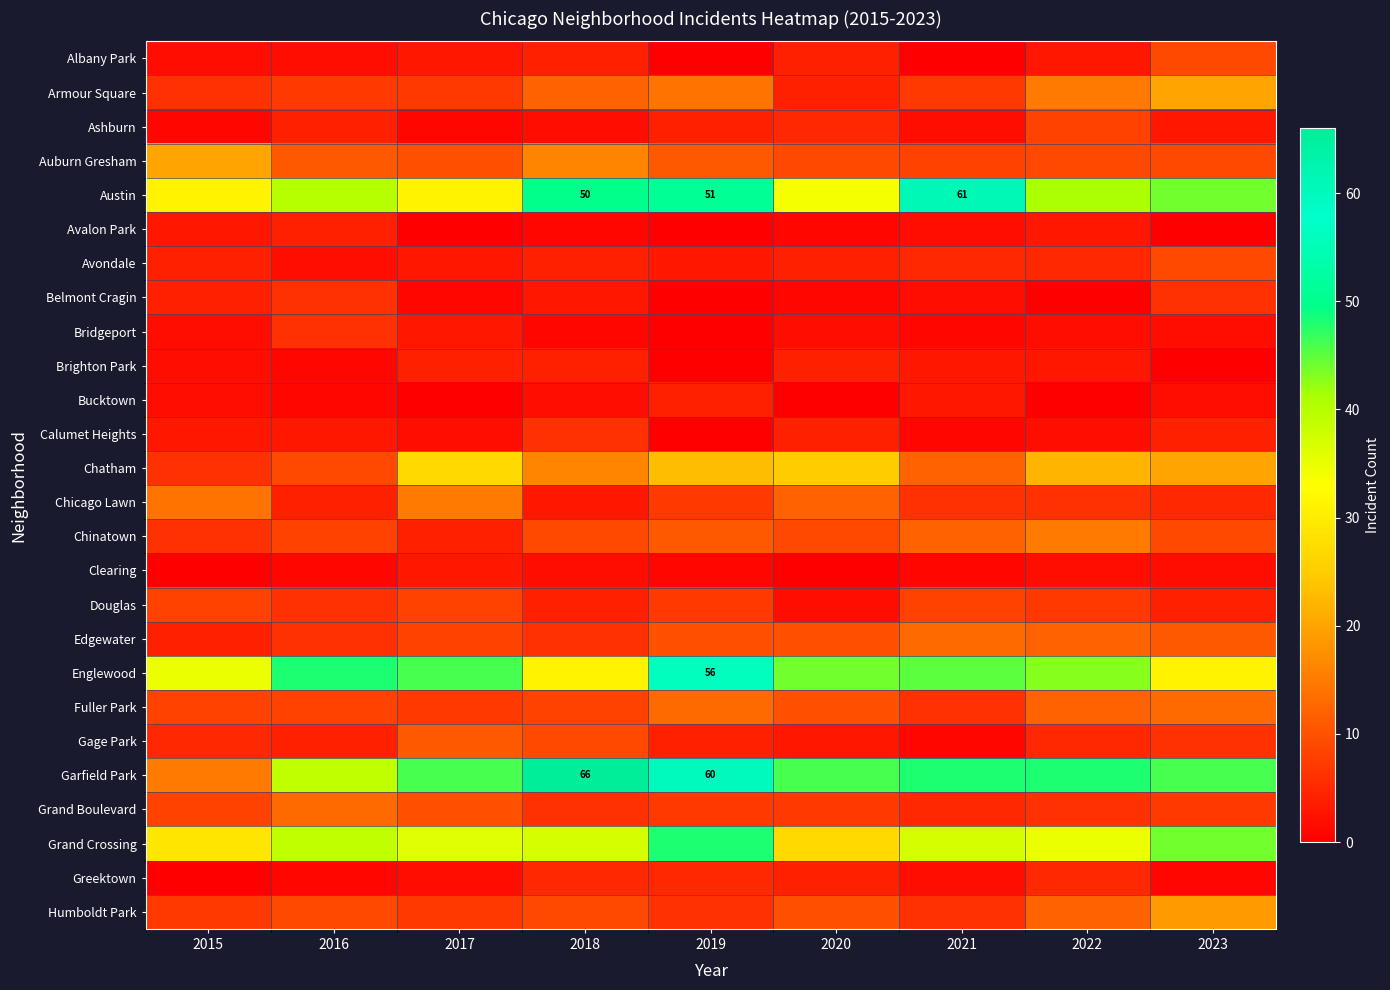

What is the lowest value of the Chinatown series?

4